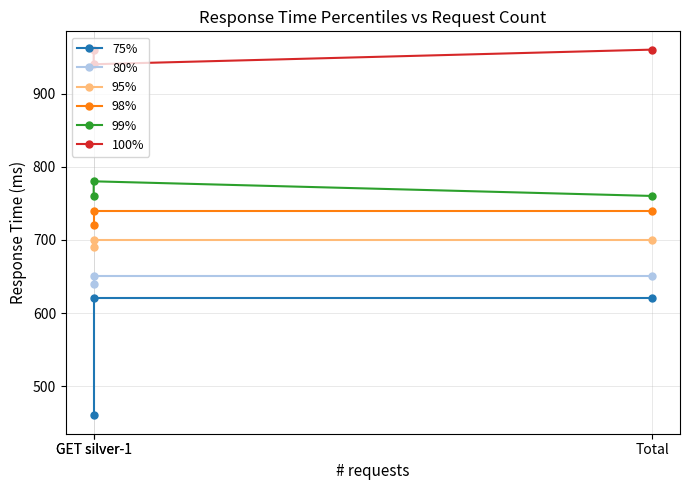

Does the chart display data point markers on the line(s)?

Yes